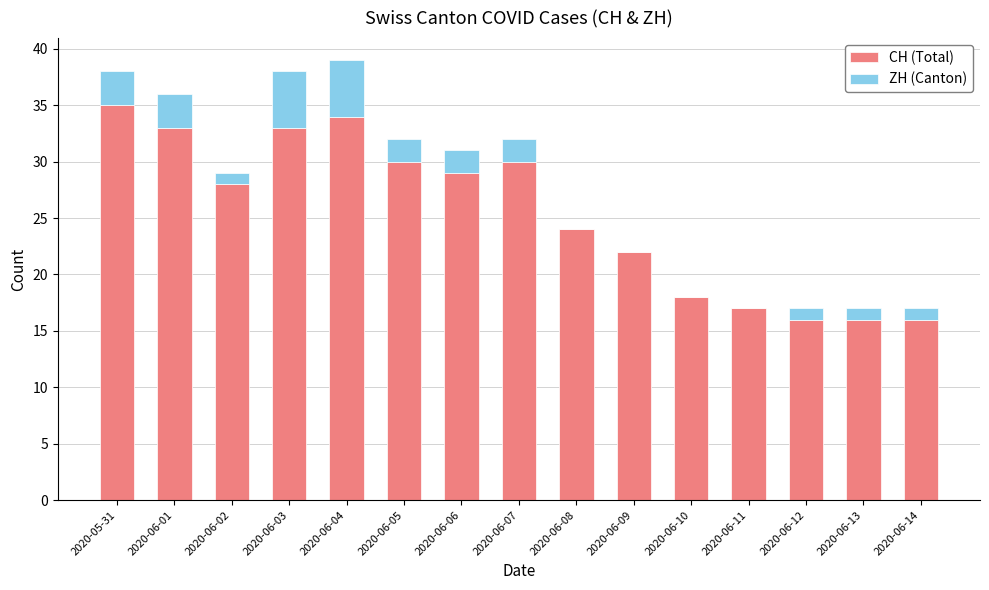

Is it true that CH (Total) equals 10 at 2020-06-13?

False